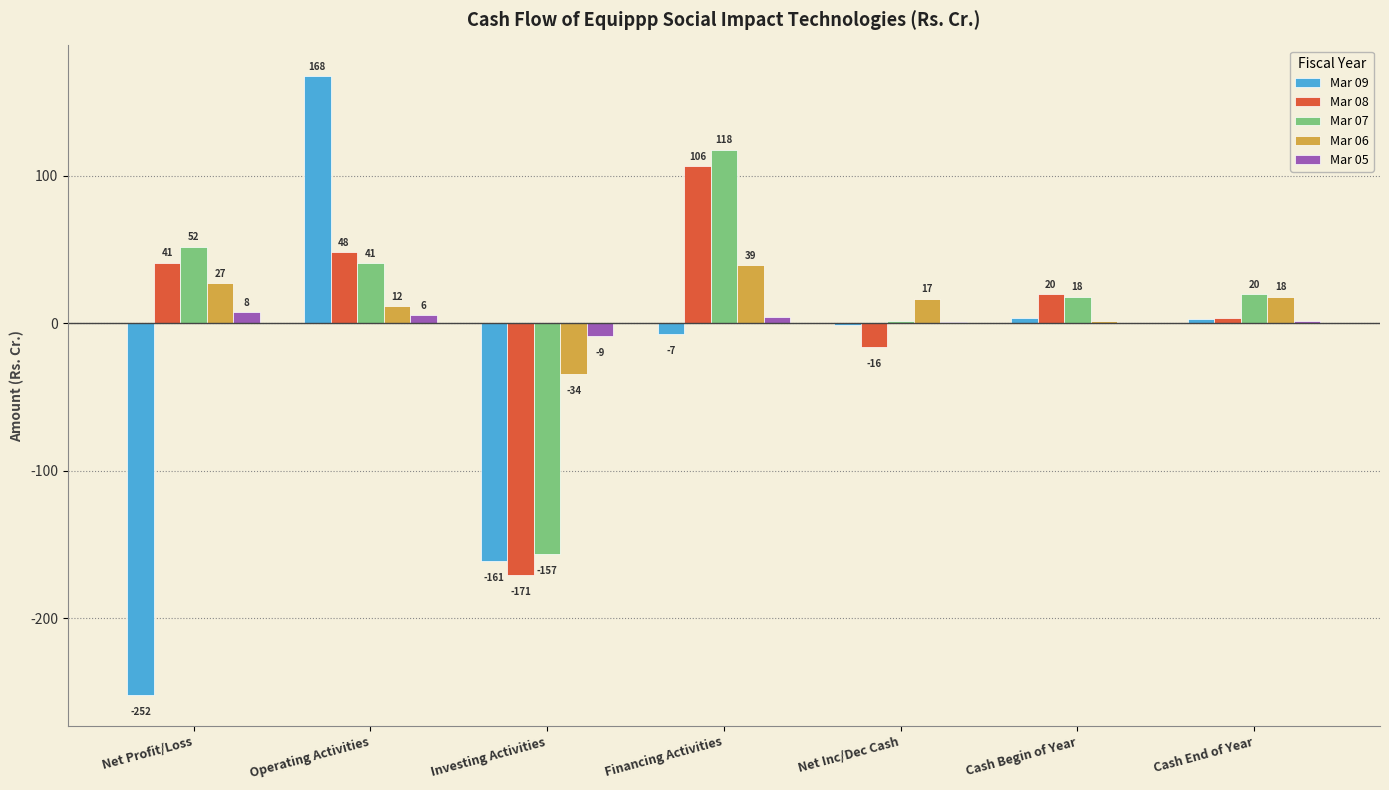

What is the difference between the Mar 07 values at Net Profit/Loss and Operating Activities?

11.0